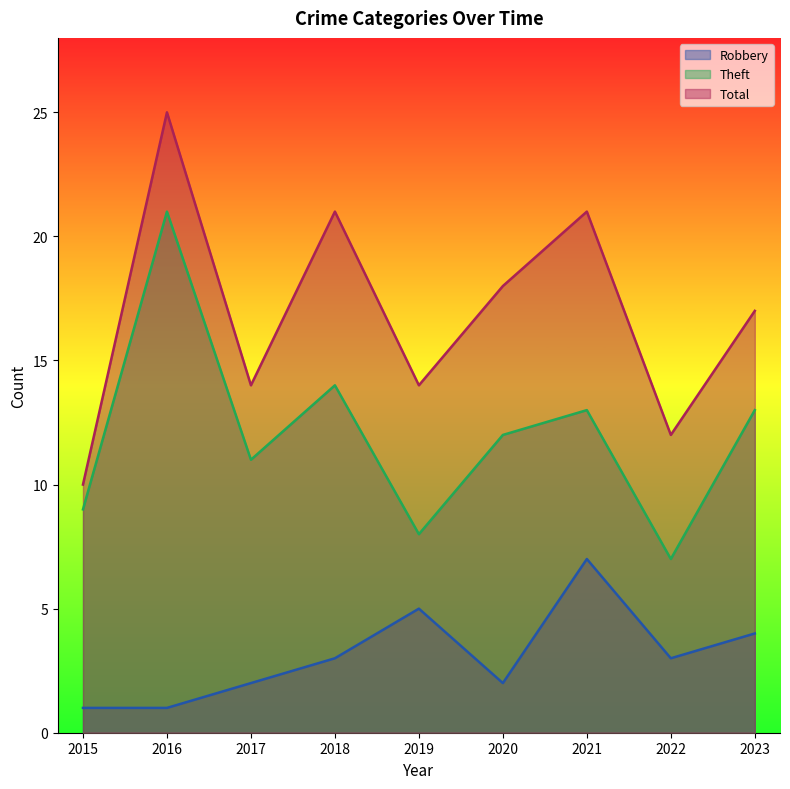

Does the chart have visible grid lines?

No